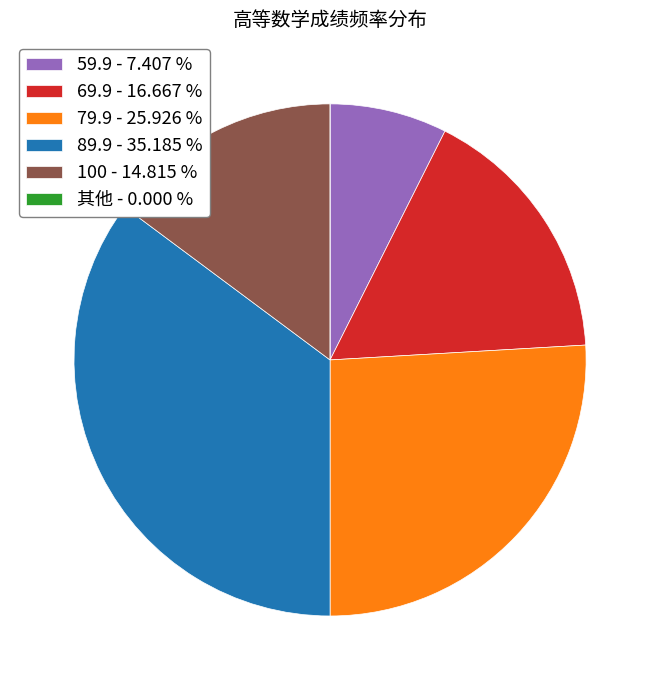

Is there a majority slice in this chart?

No